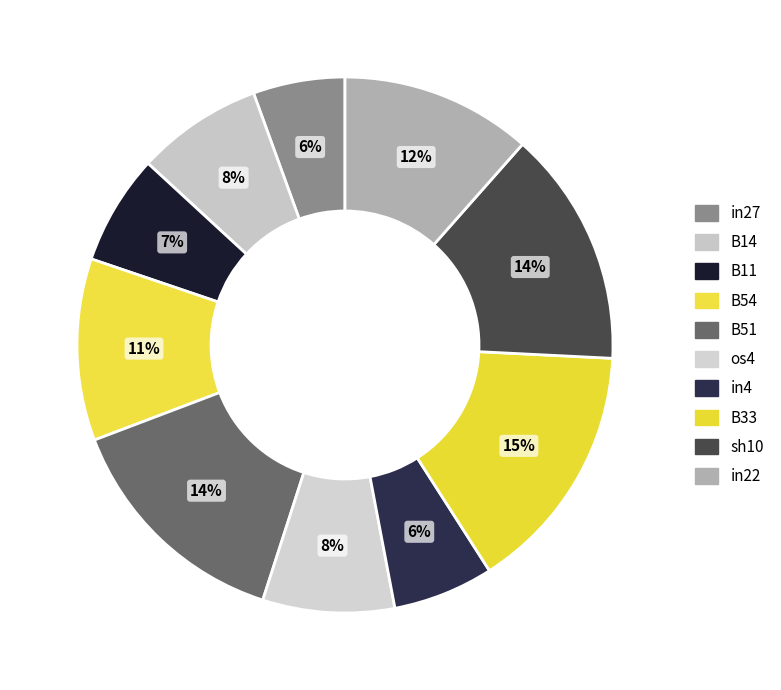

Count the number of slices in the pie.

10